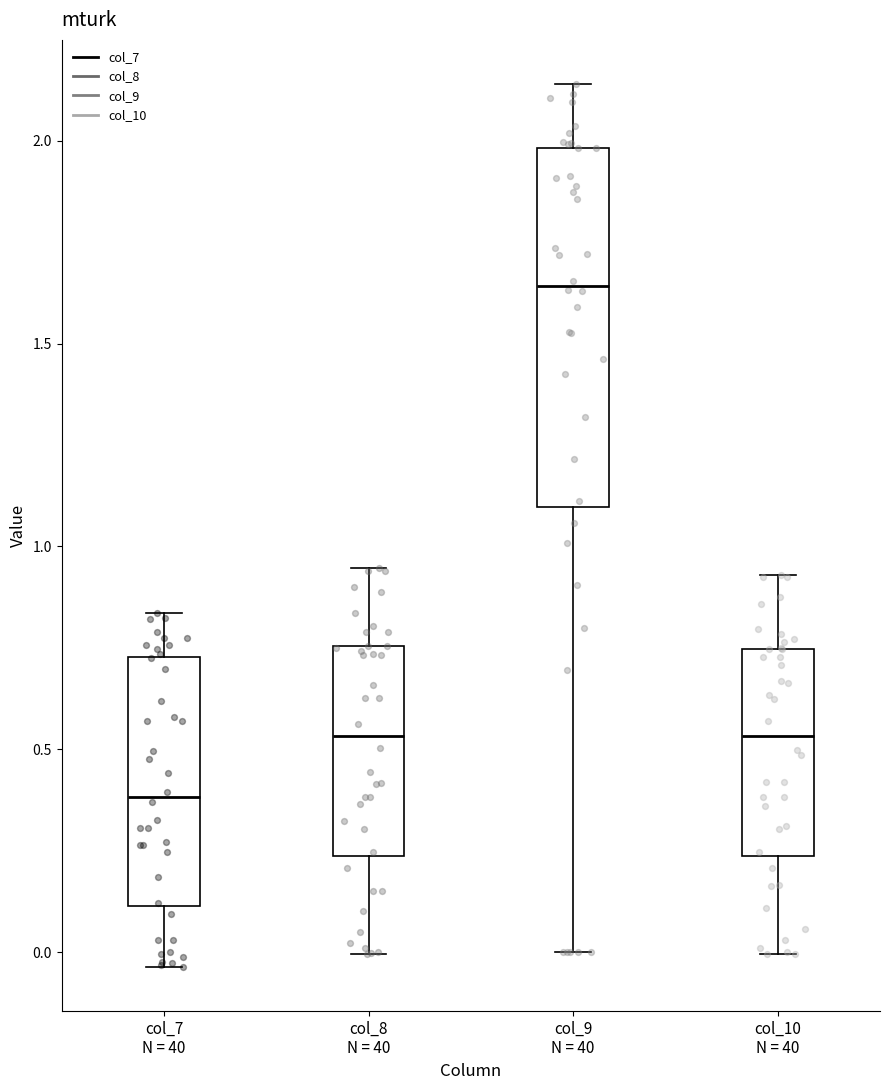

Comparing the boxes themselves (not the whiskers), which one is the tallest?

col_9 N = 40